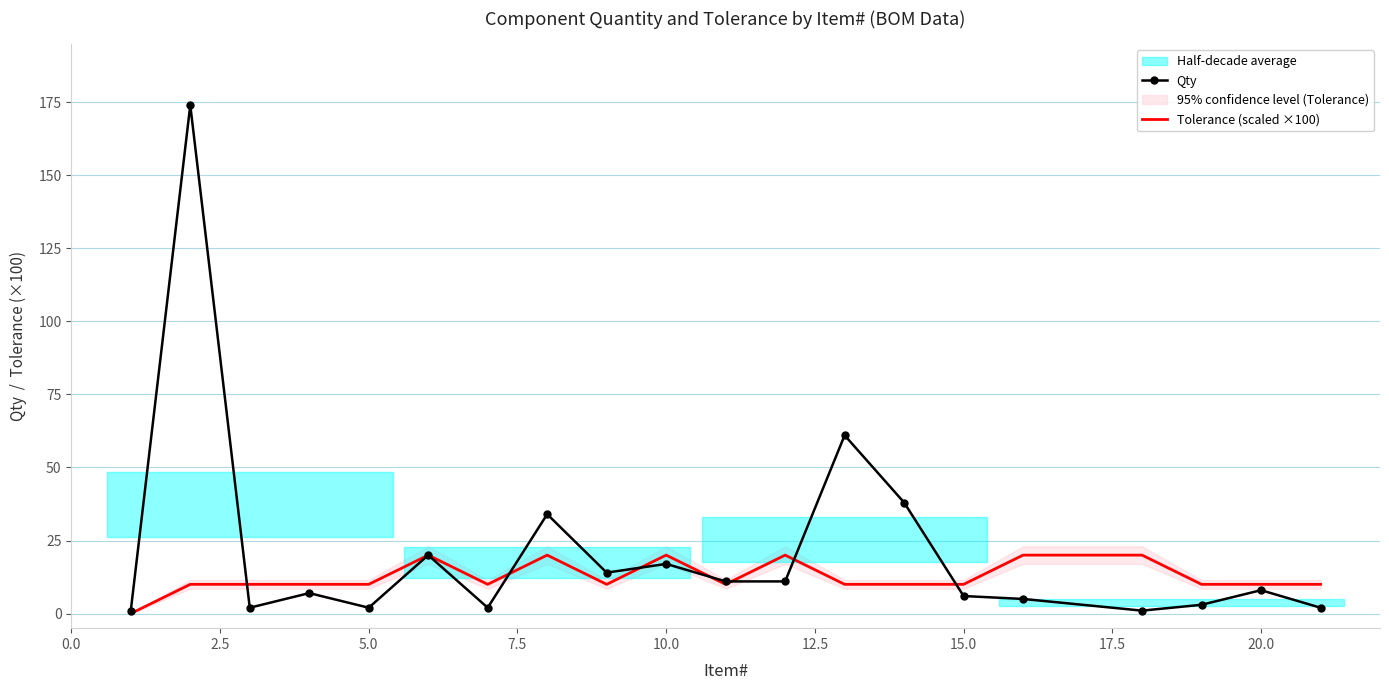

What is the spread (max minus min) of values at 2.5?

164